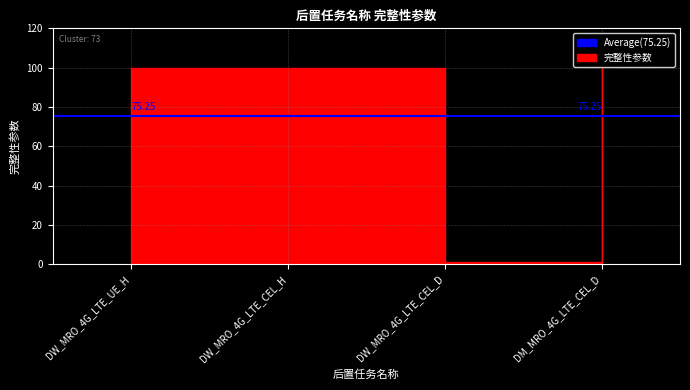

At which category does the chart reach its peak across all series?

DW_MRO_4G_LTE_UE_H